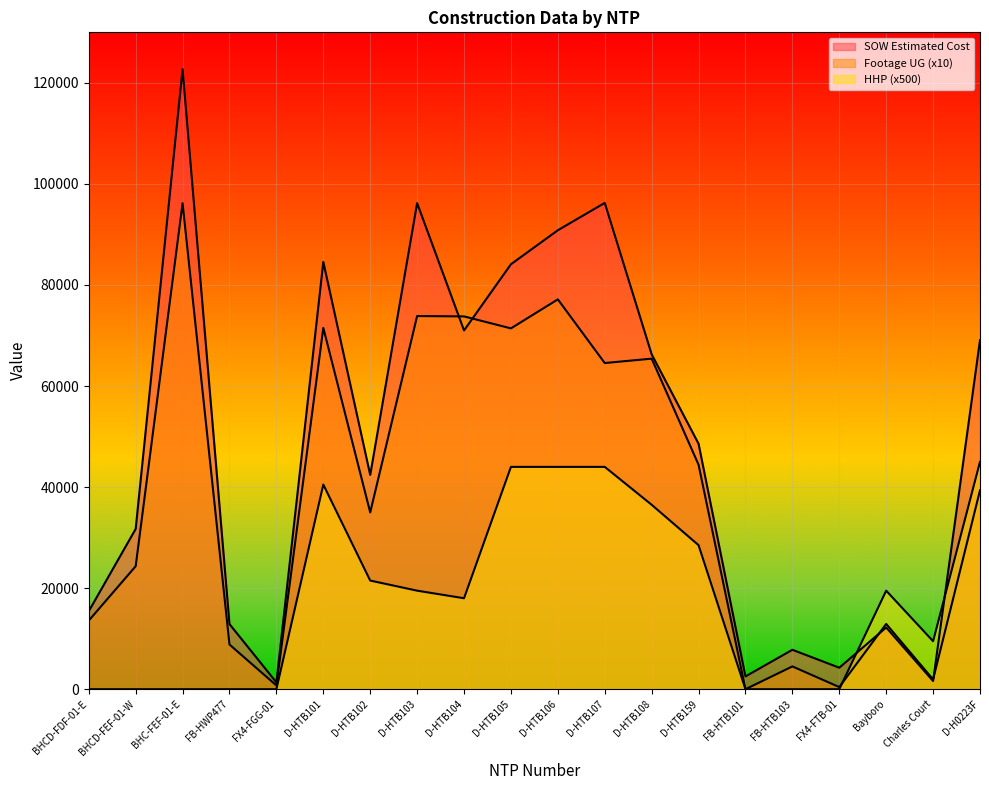

What is the maximum value shown in the chart?

122715.9